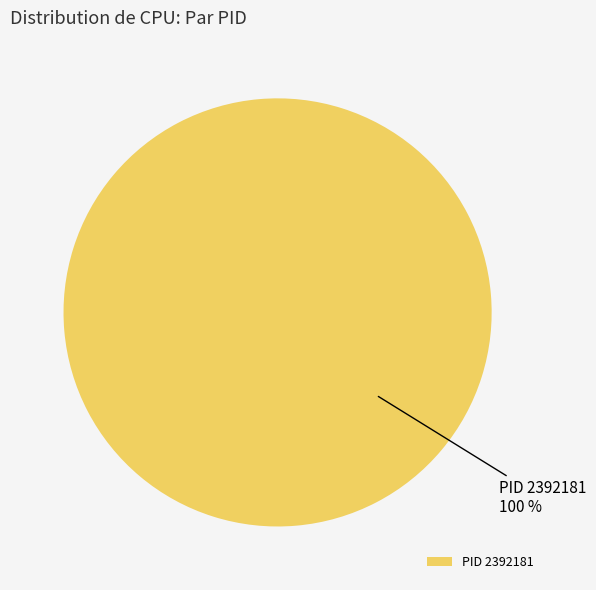

To the nearest percent, what percentage of the pie is PID 2392181?

100%